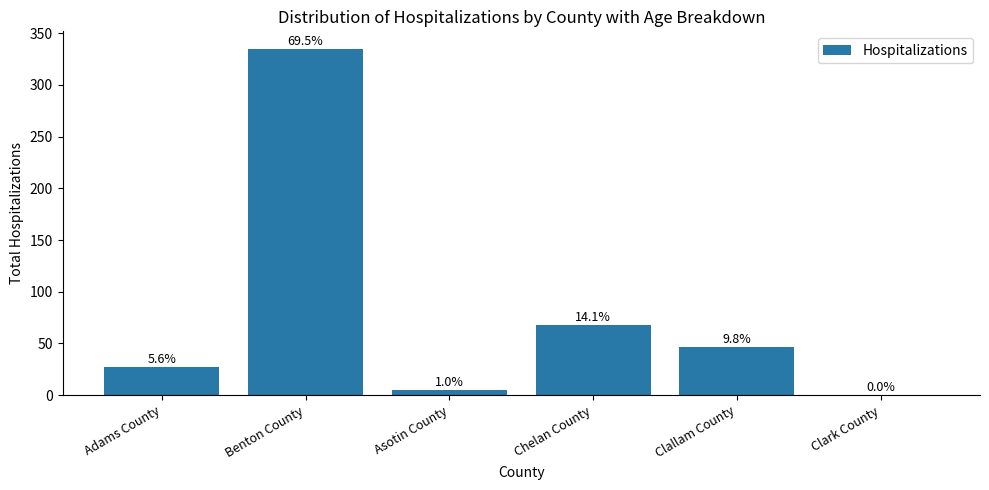

Is it true that the value at Adams County is 27?

True